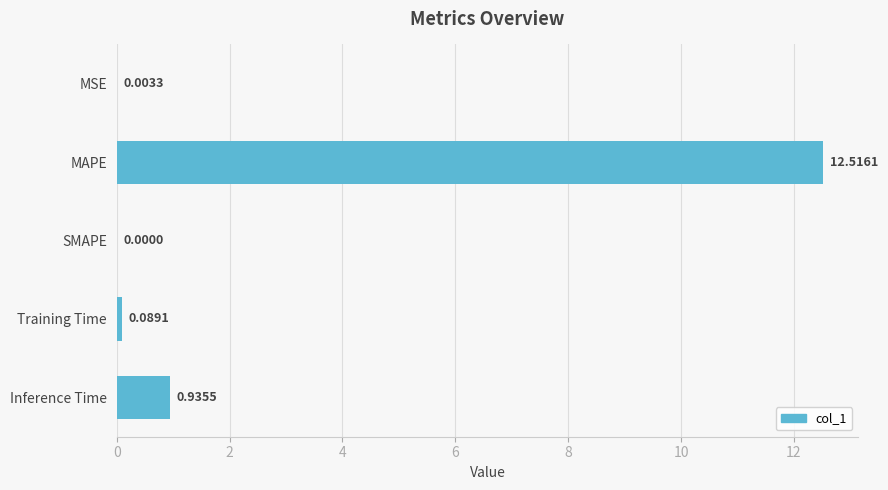

What is the maximum value shown in the chart?

12.5